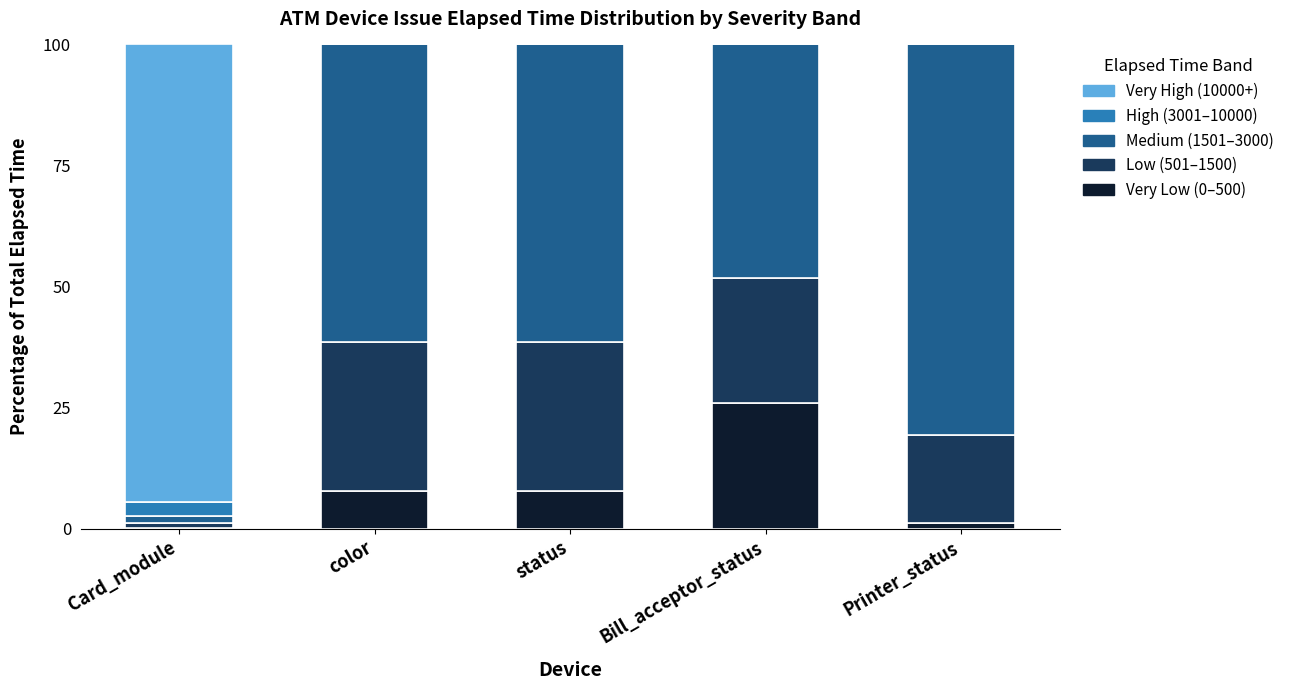

What is the total value across all series at color?

100.0